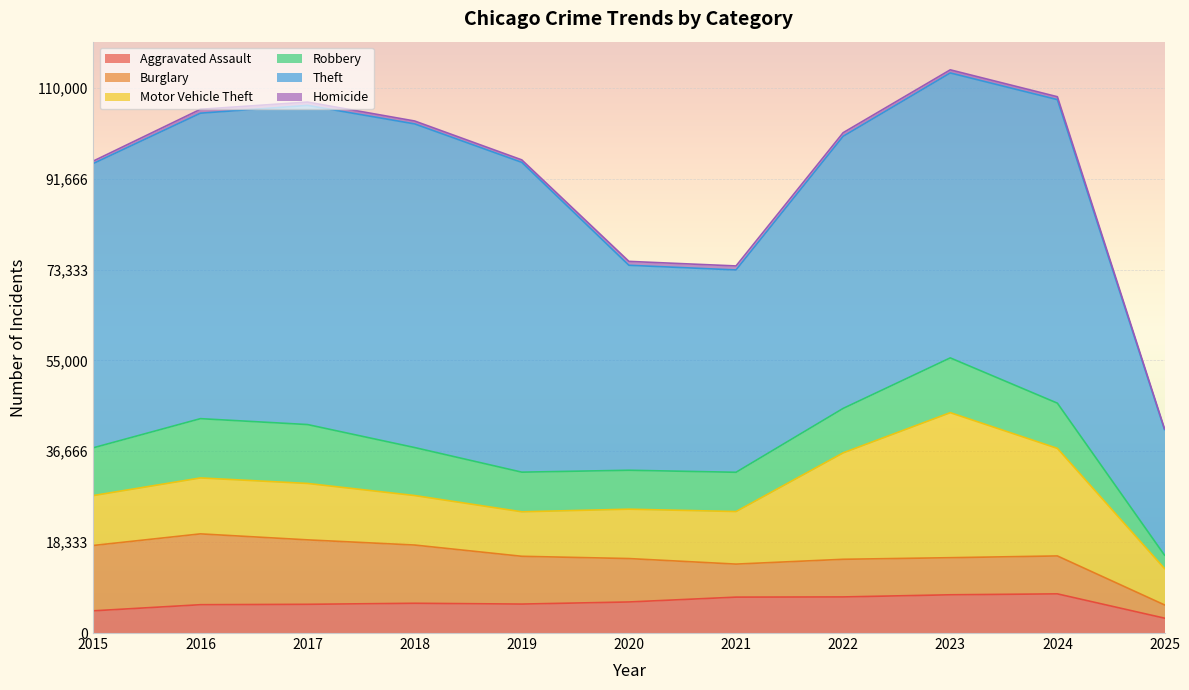

Reading left to right, list all the values displayed in this chart.

Aggravated Assault: 4480	5713	5793	6002	5841	6265	7242	7281	7712	7900	3000
Burglary: 13184	14289	13001	11747	9638	8758	6662	7594	7485	7650	2673
Motor Vehicle Theft: 10068	11285	11380	9985	8978	9960	10604	21472	29255	21700	7333
Robbery: 9638	11960	11881	9681	7995	7855	7920	8965	11052	9121	2702
Theft: 57352	61624	64386	65290	62498	41350	40820	54897	57483	61232	25343
Homicide: 496	786	672	588	499	787	806	728	632	587	172